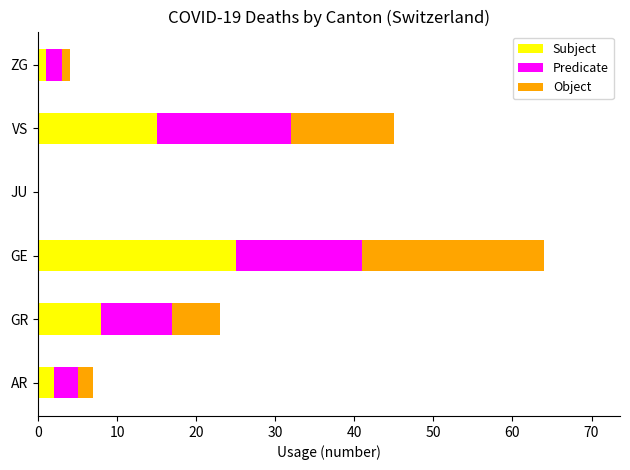

Where is Subject nearest to the value 12?

VS